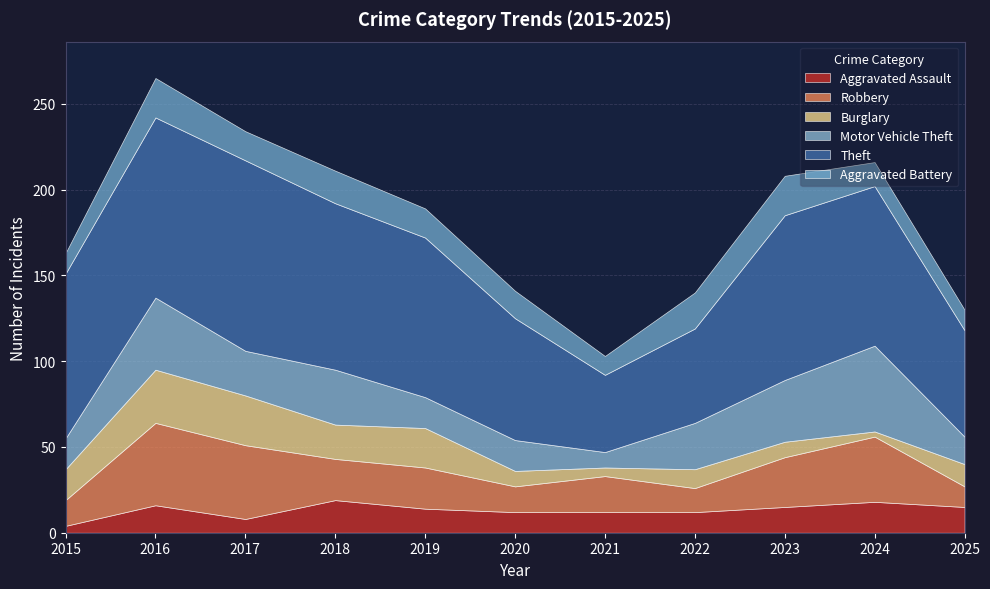

What is the minimum value for Robbery?

12